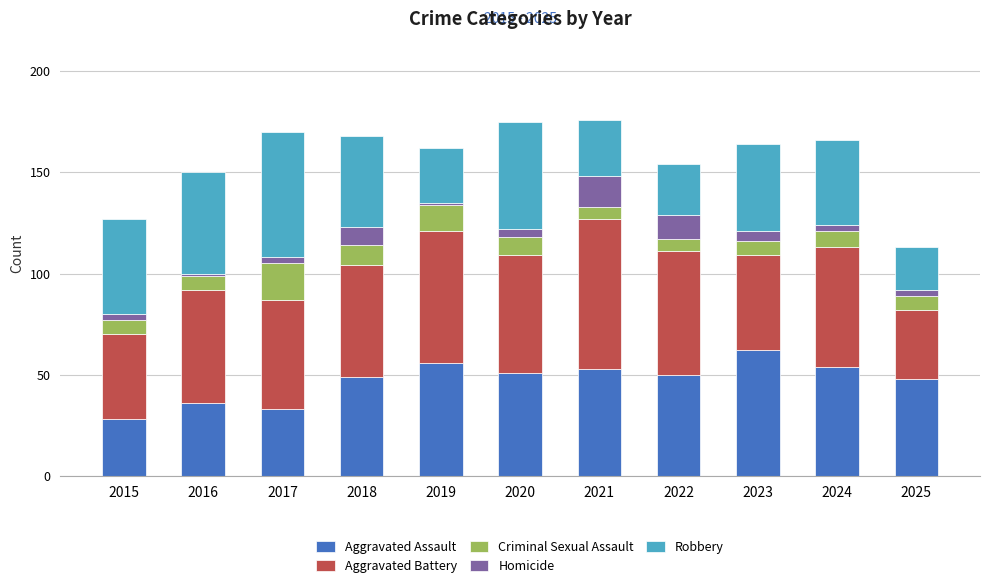

What is the difference between the second highest and minimum values in the Aggravated Assault series?

28